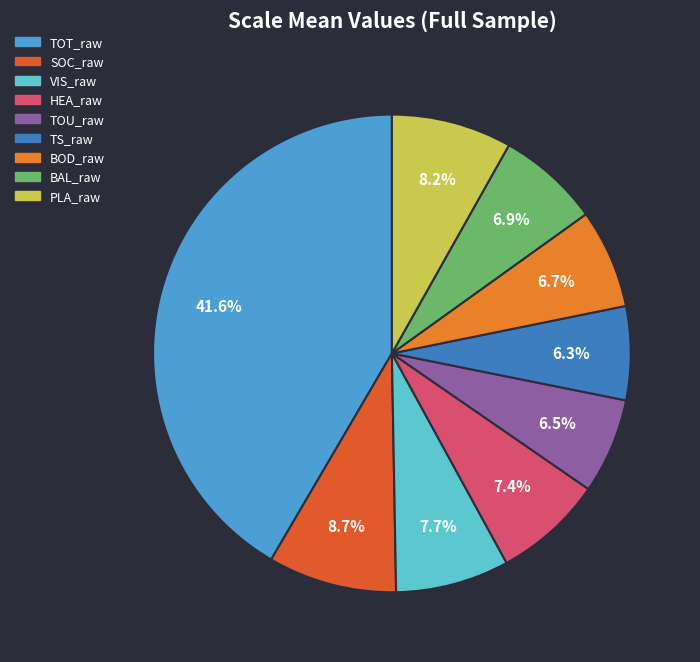

Does PLA_raw represent more than half of the total?

No